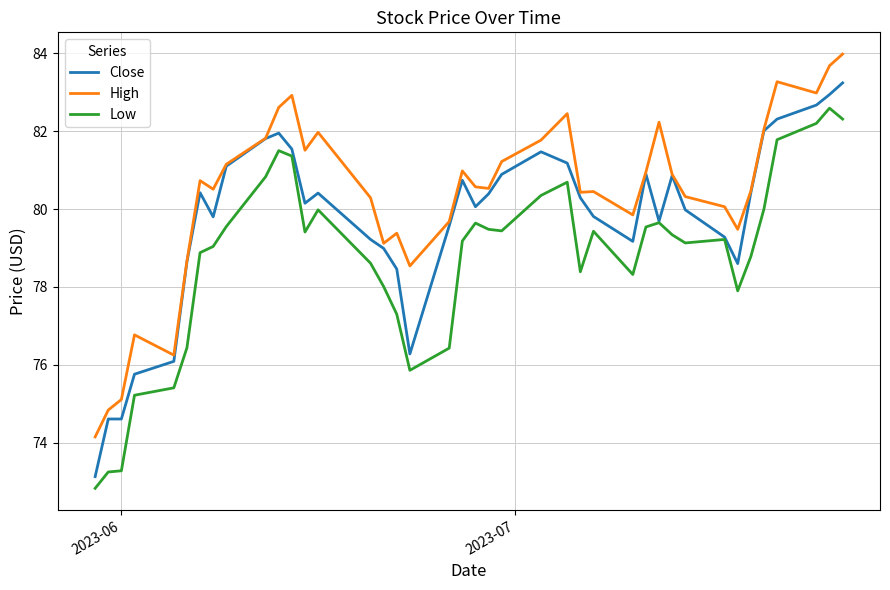

True or false: Low and High cross at least once.

False